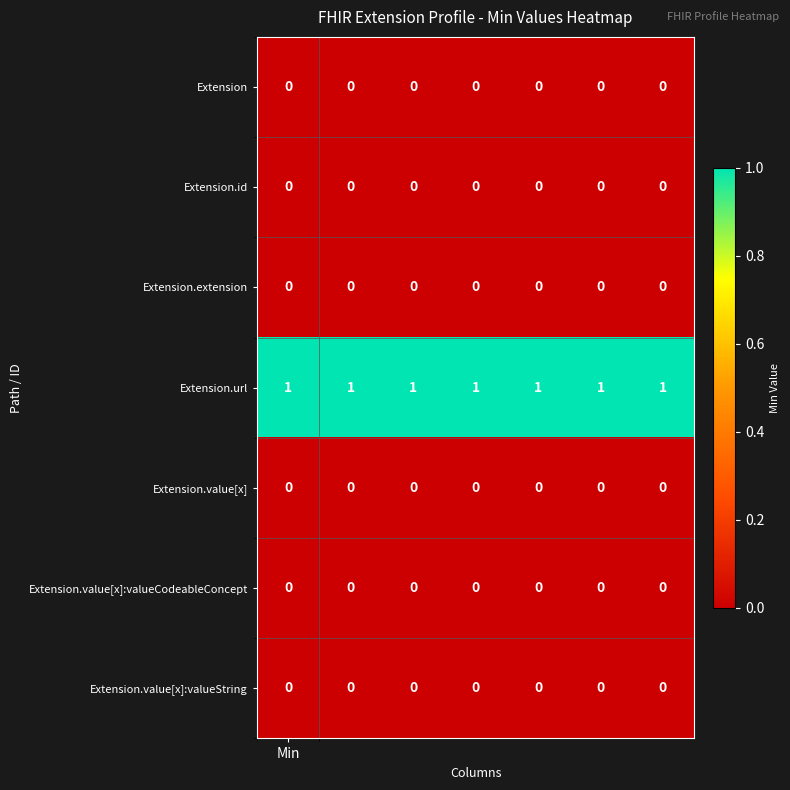

At how many categories does at least one series exceed 0?

7